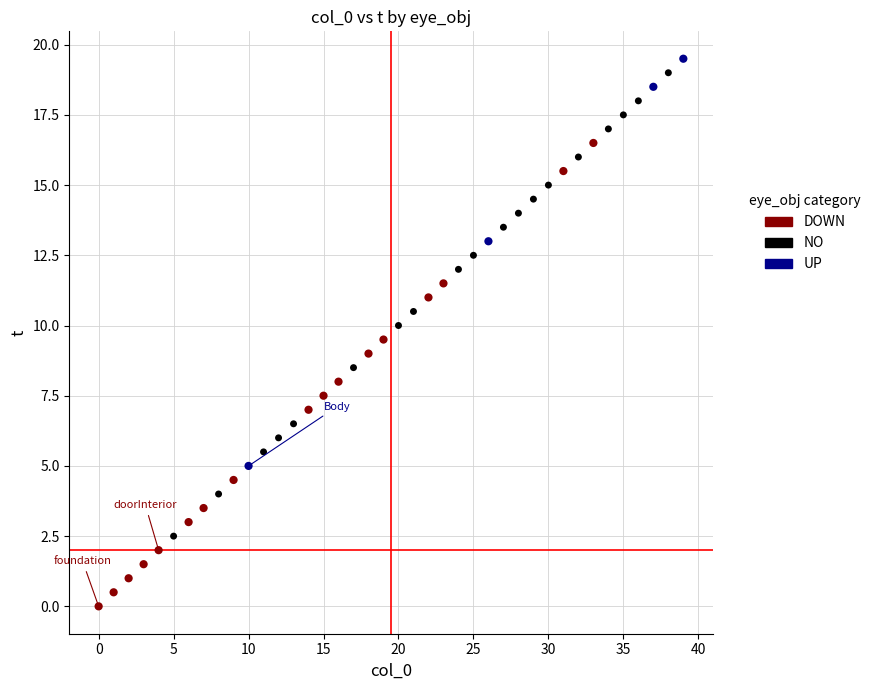

Which series reaches the minimum Y coordinate?

DOWN